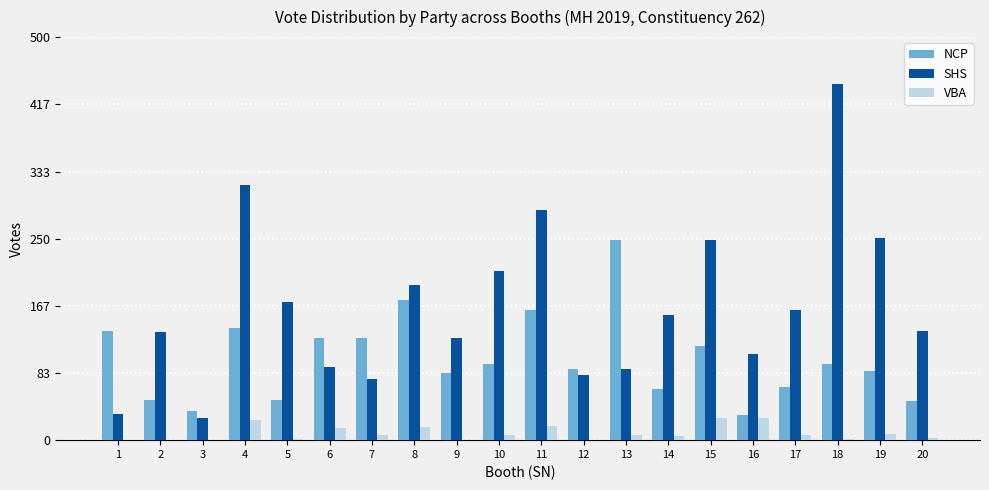

The NCP series shows 66 at 17. True or false?

True